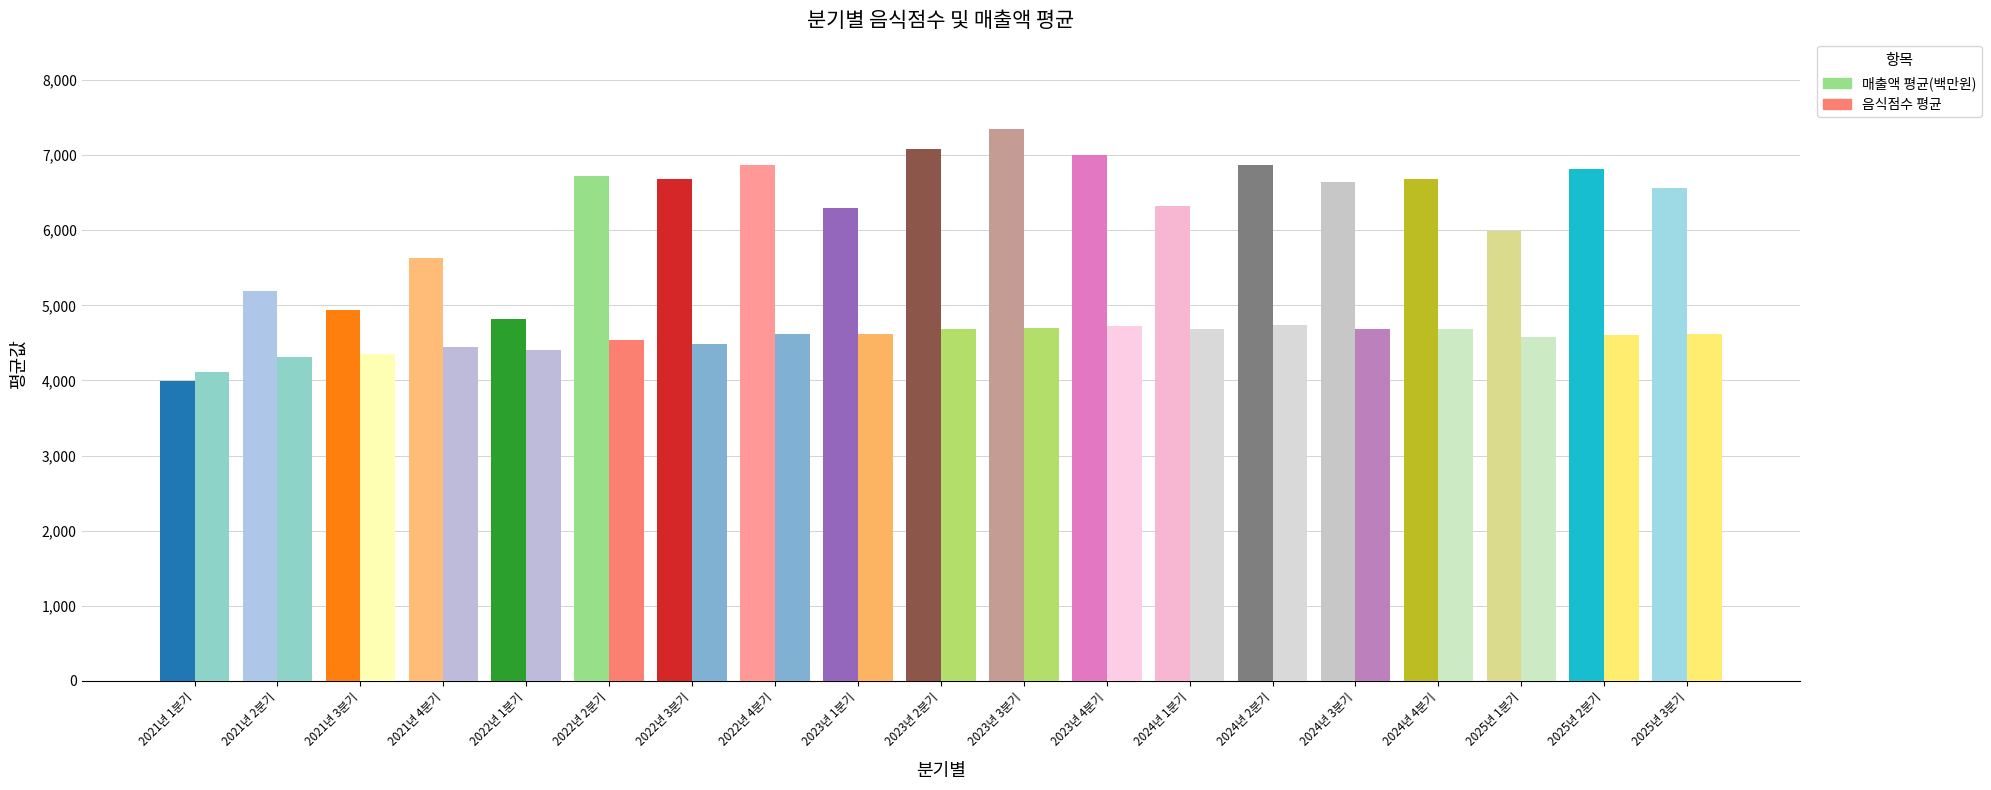

True or false: 매출액 평균(백만원) has a value of 7075.7 at 2023년 2분기.

True